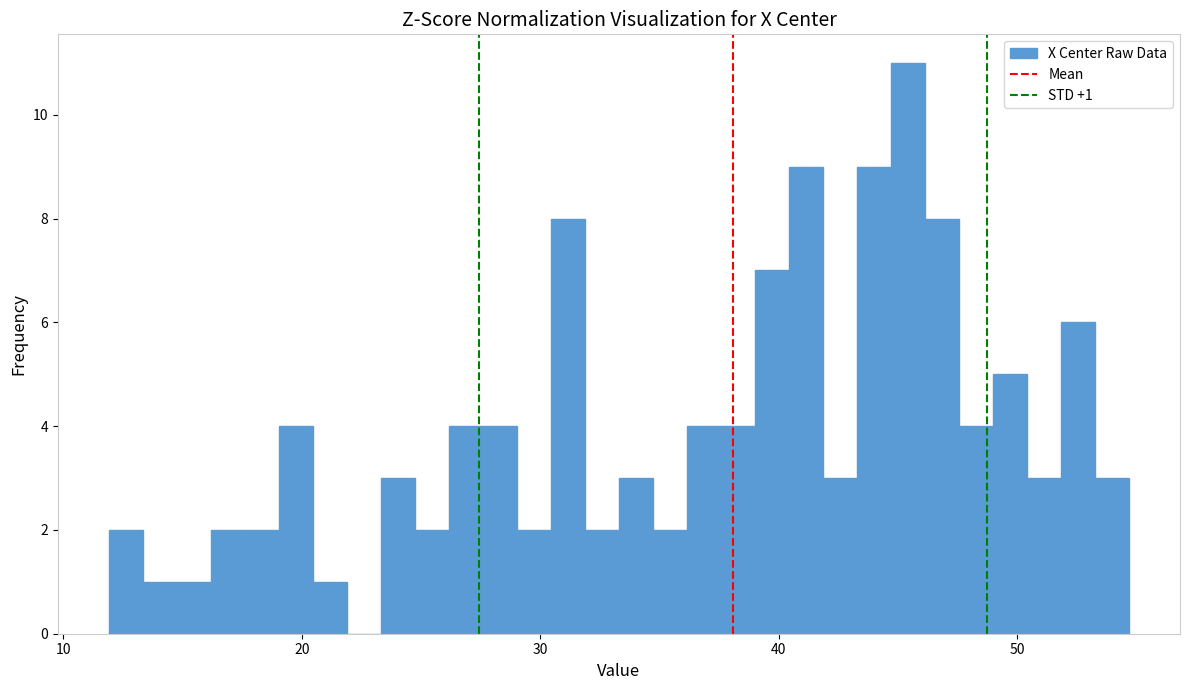

Around what value on the x-axis is the tallest bar? Give the approximate position of its centre, as read against the axis.

45